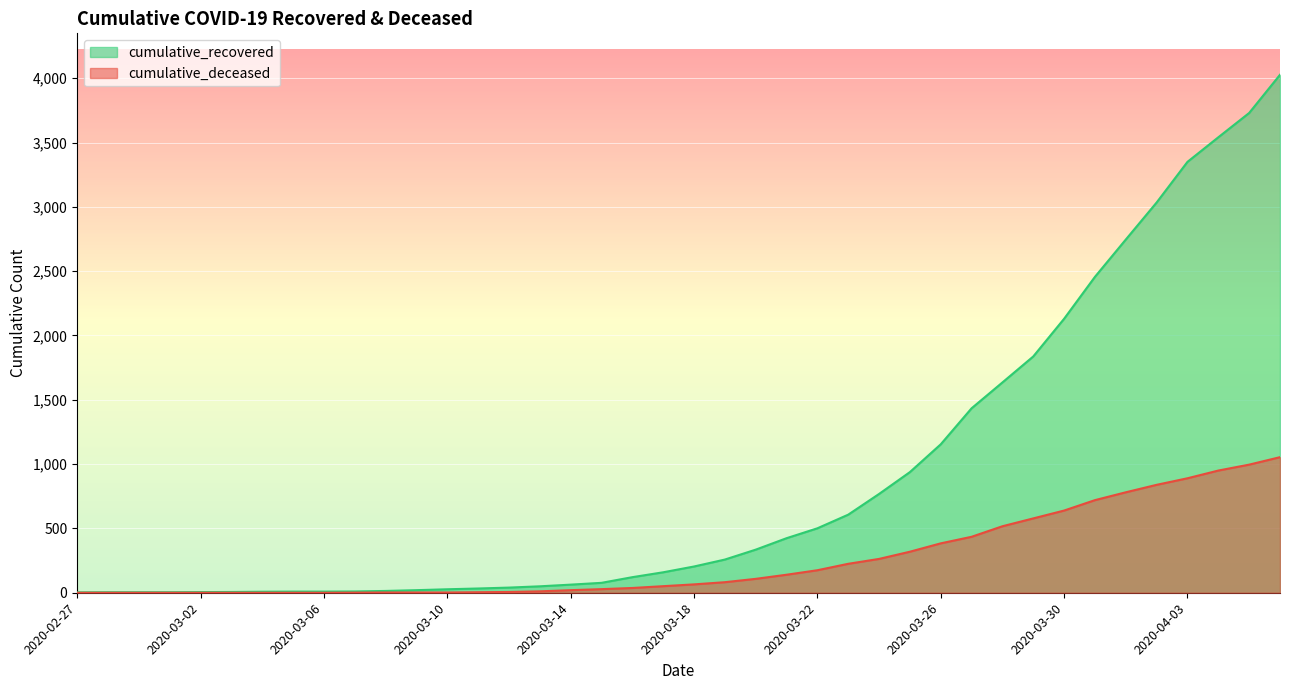

What is the sum of all cumulative_deceased values?

10324